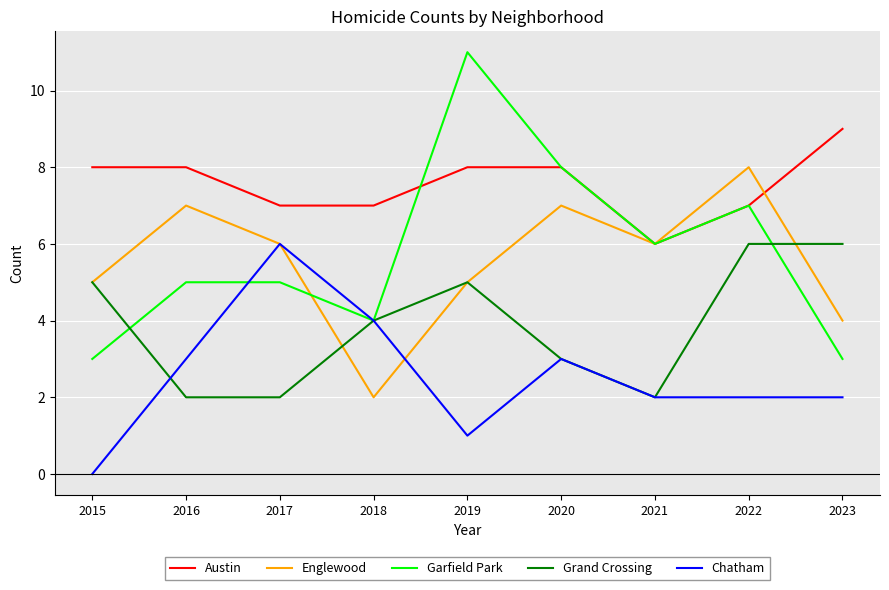

After their last crossing, which series has the higher values: Englewood or Chatham?

Englewood